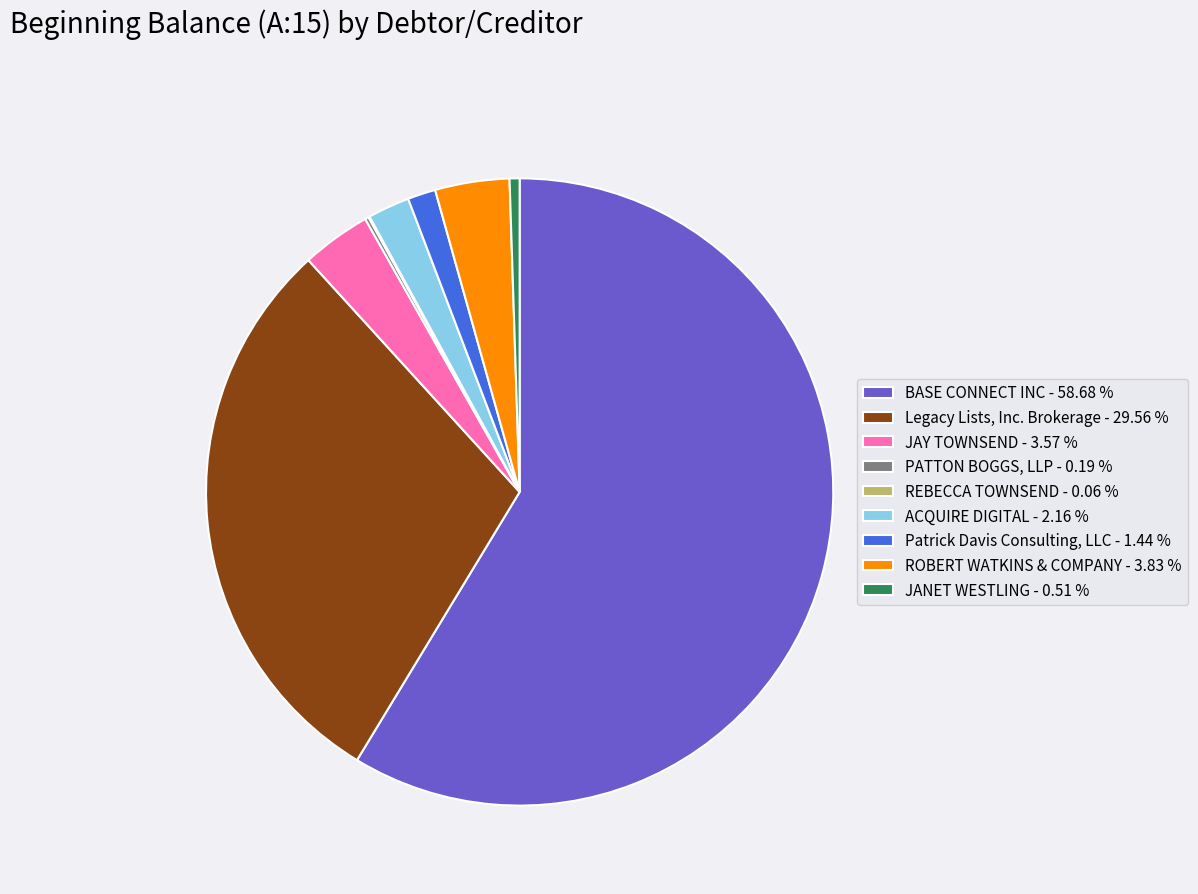

Combined, do JANET WESTLING - 0.51 % and BASE CONNECT INC - 58.68 % account for over 50%?

Yes